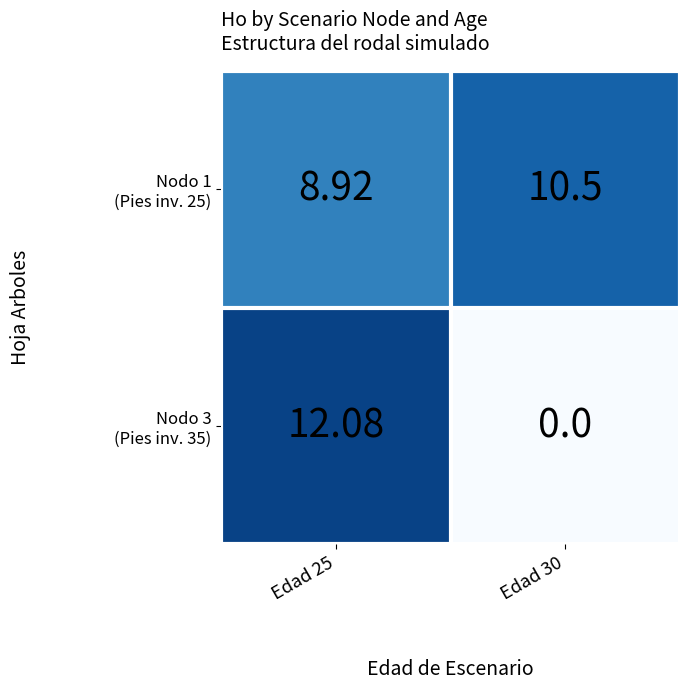

List the series in order of their overall mean, lowest first.

Nodo 3 (Pies inv. 35), Nodo 1 (Pies inv. 25)